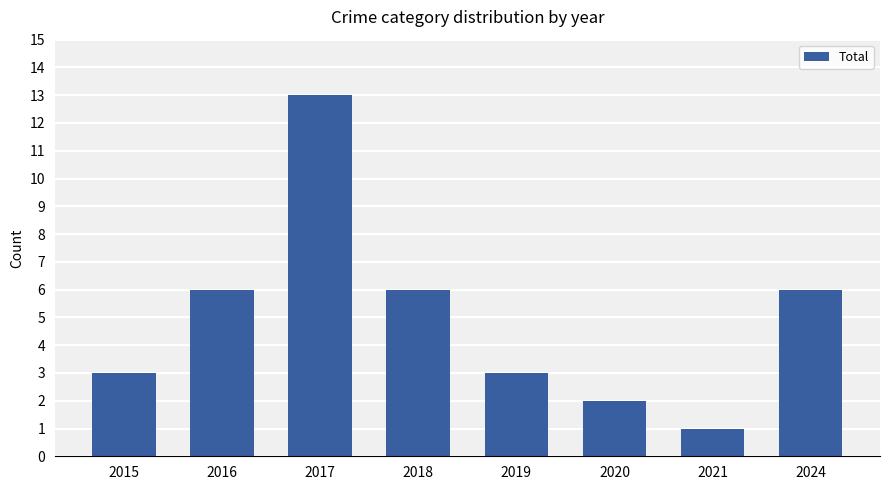

What is the minimum value shown in the chart?

1